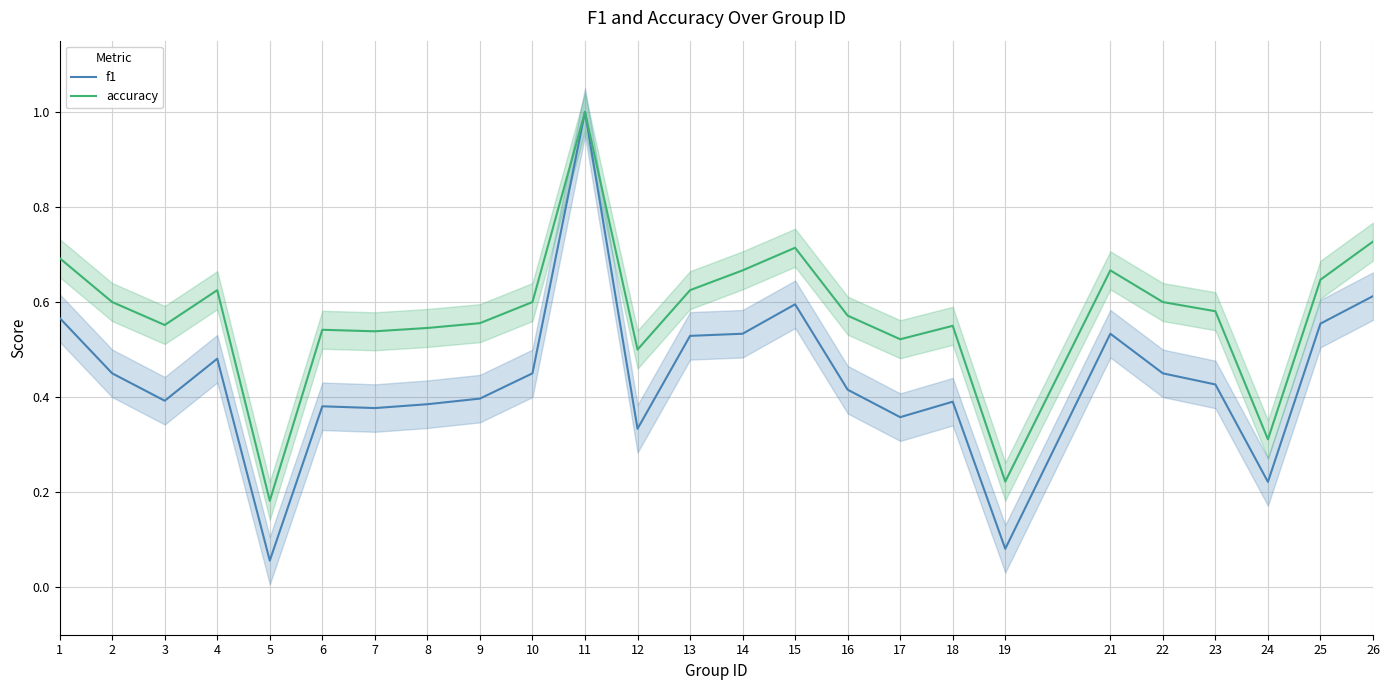

Reading left to right, extract all data points from this chart.

f1: 1=0.6	2=0.5	3=0.4	4=0.5	5=0.1	6=0.4	7=0.4	8=0.4	9=0.4	10=0.5	11=1.0	12=0.3	13=0.5	14=0.5	15=0.6	16=0.4	17=0.4	18=0.4	19=0.1	21=0.5	22=0.5	23=0.4	24=0.2	25=0.6	26=0.6
accuracy: 1=0.7	2=0.6	3=0.6	4=0.6	5=0.2	6=0.5	7=0.5	8=0.5	9=0.6	10=0.6	11=1.0	12=0.5	13=0.6	14=0.7	15=0.7	16=0.6	17=0.5	18=0.6	19=0.2	21=0.7	22=0.6	23=0.6	24=0.3	25=0.6	26=0.7